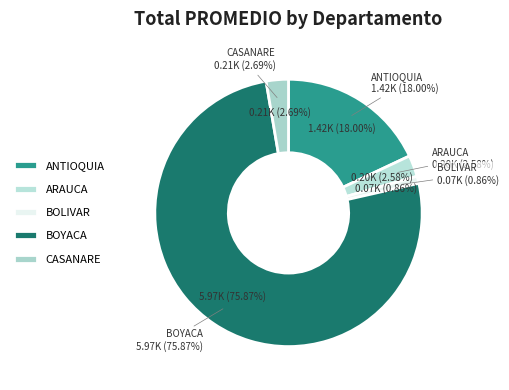

Is it true that CASANARE is 8% of the pie?

False